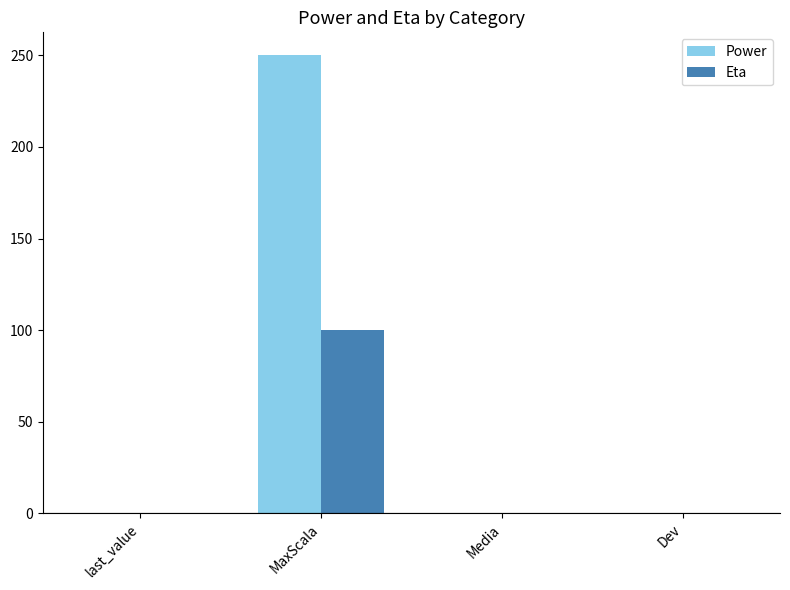

The value of Eta at MaxScala is 143. True or false?

False